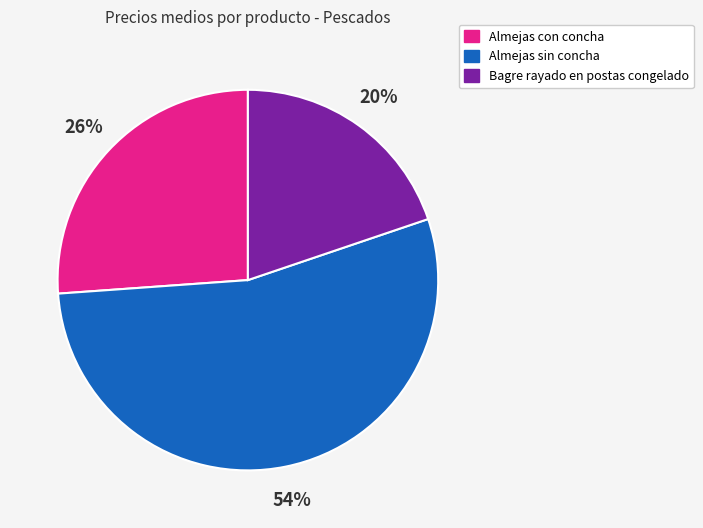

To the nearest percent, what is the difference between the largest and smallest slice percentages?

34%